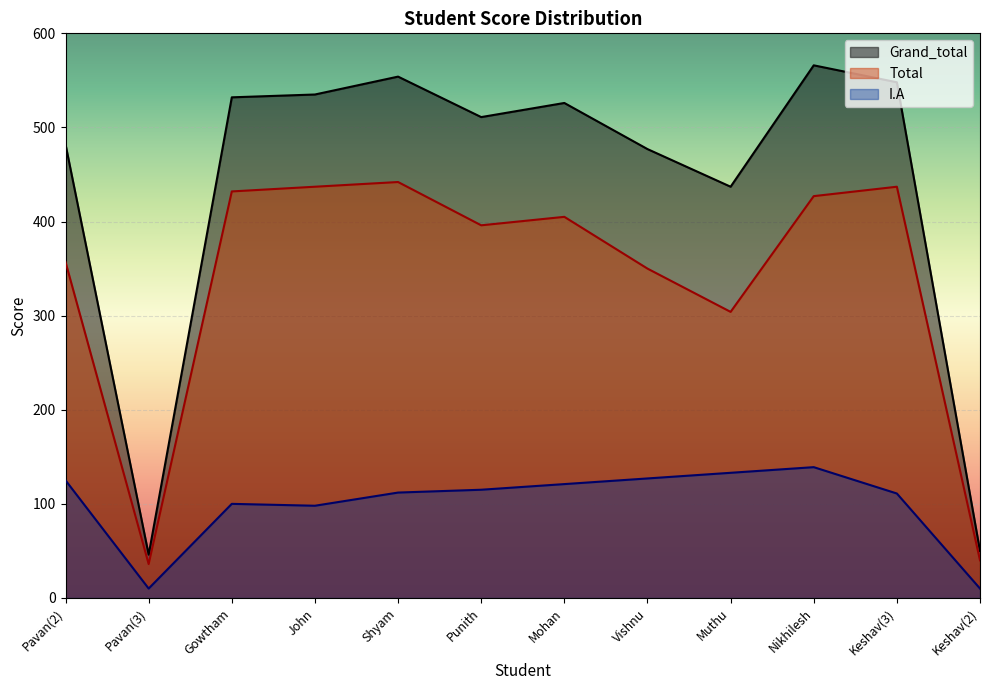

The Total series shows 432 at Gowtham. True or false?

True